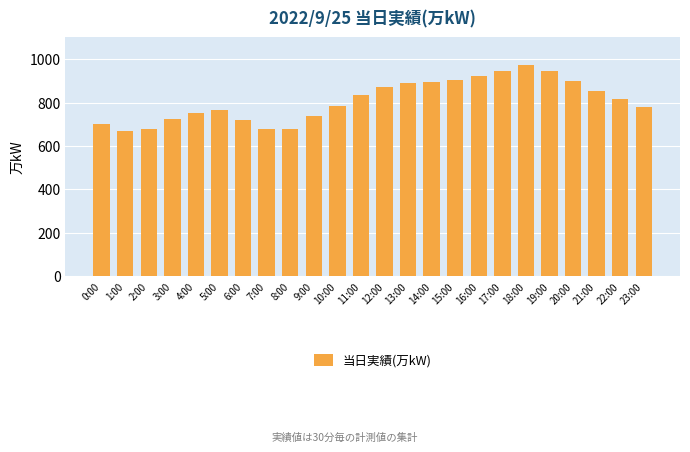

How many bars are there in total?

24